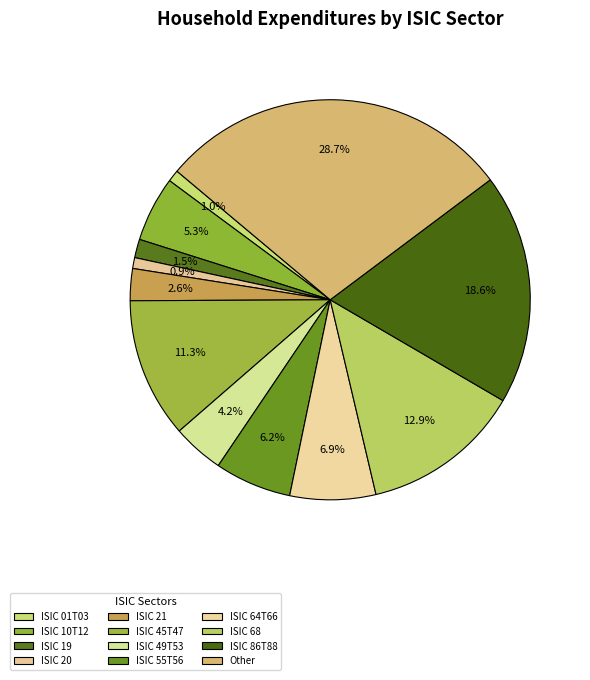

Count the number of slices in the pie.

12